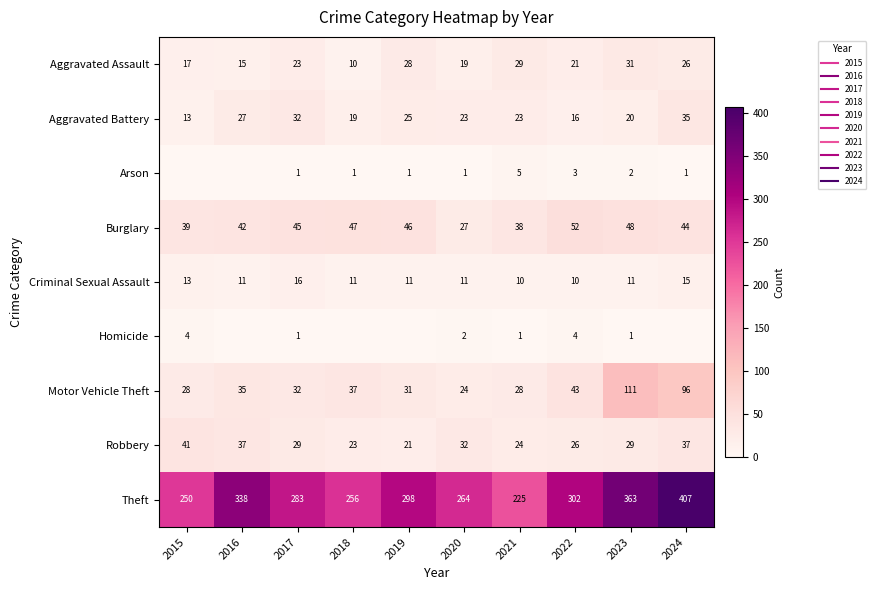

Is it true that Burglary equals 73 at 2016?

False